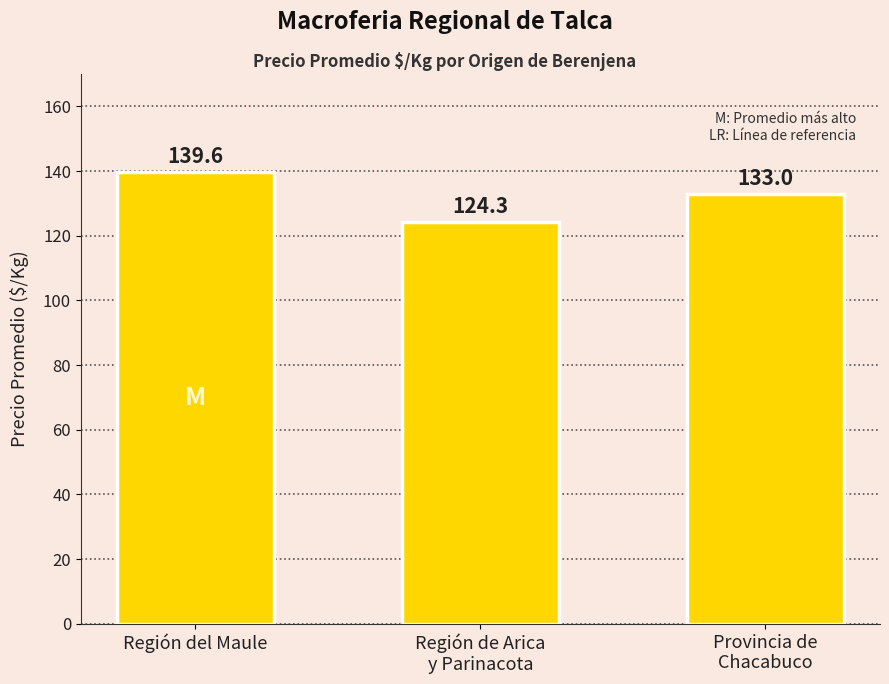

What is the difference between the maximum and minimum values?

15.3